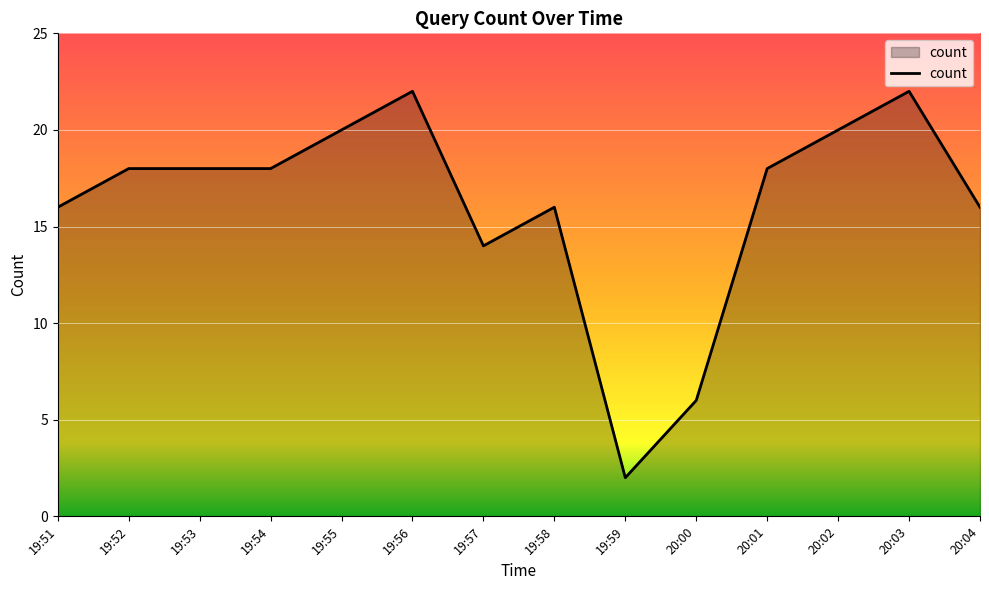

The chart shows a value of 22 at 20:03. True or false?

True